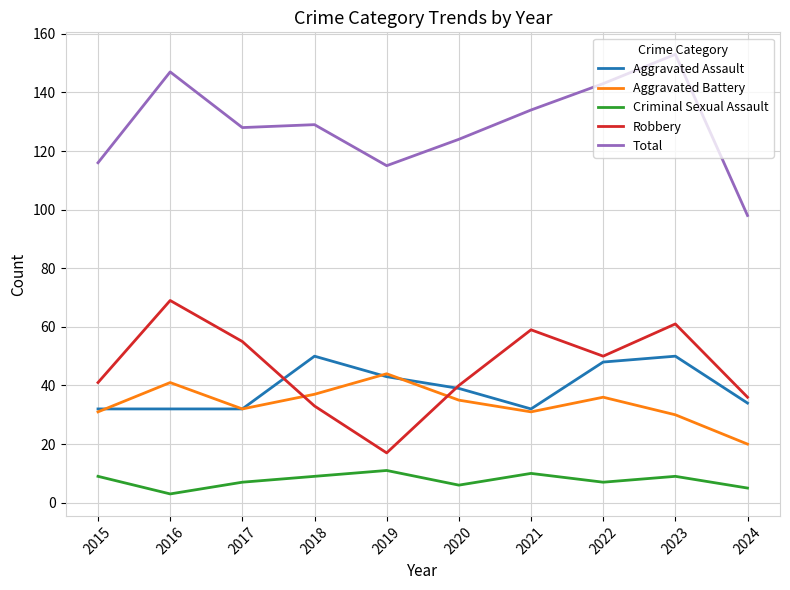

Between 2016 and 2020, which series saw the biggest shift?

Robbery